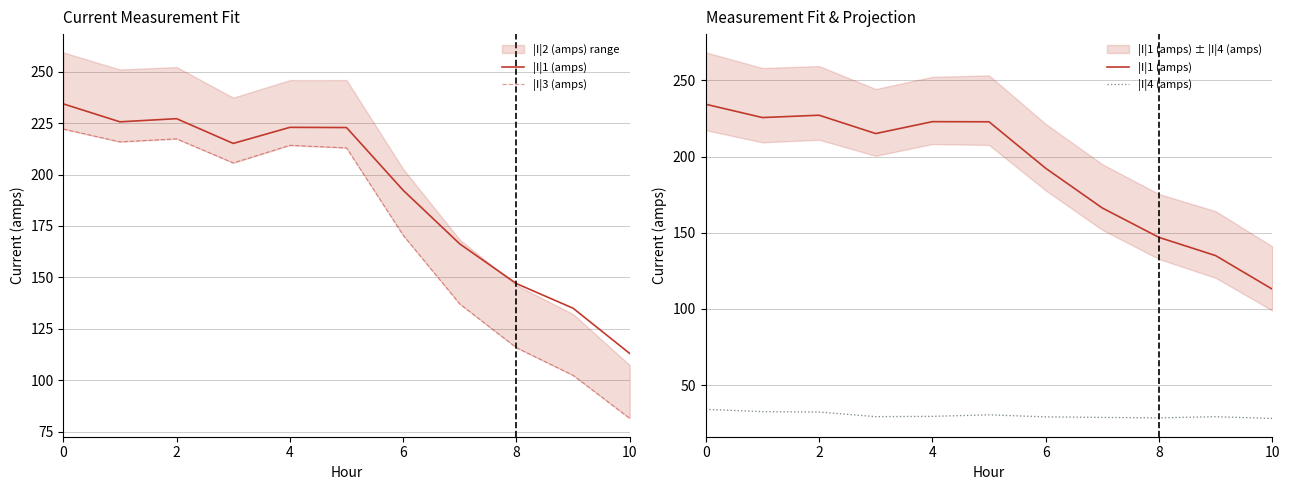

How many values in the |I|3 (amps) series are below 205?

5